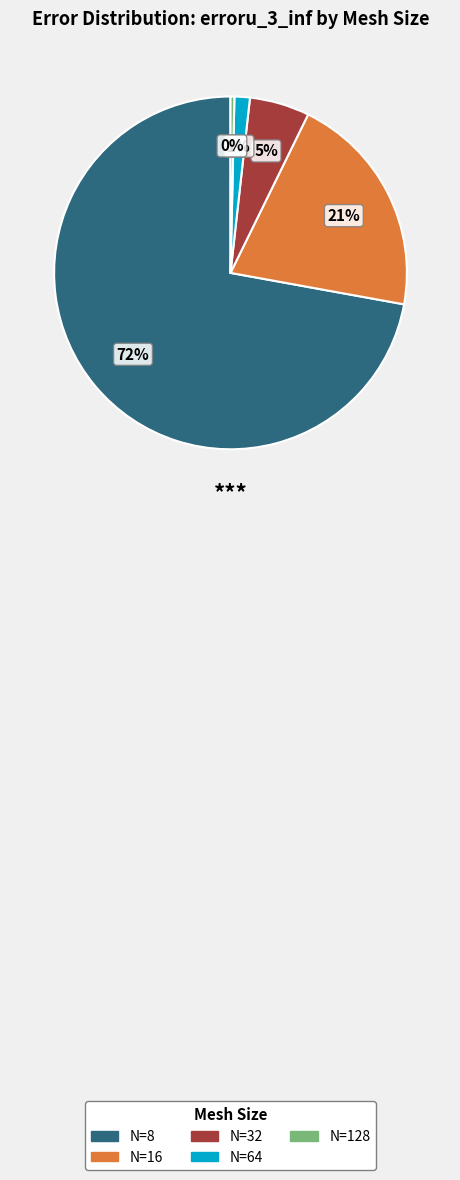

Rank the categories by value from highest to lowest.

N=8, N=16, N=32, N=64, N=128